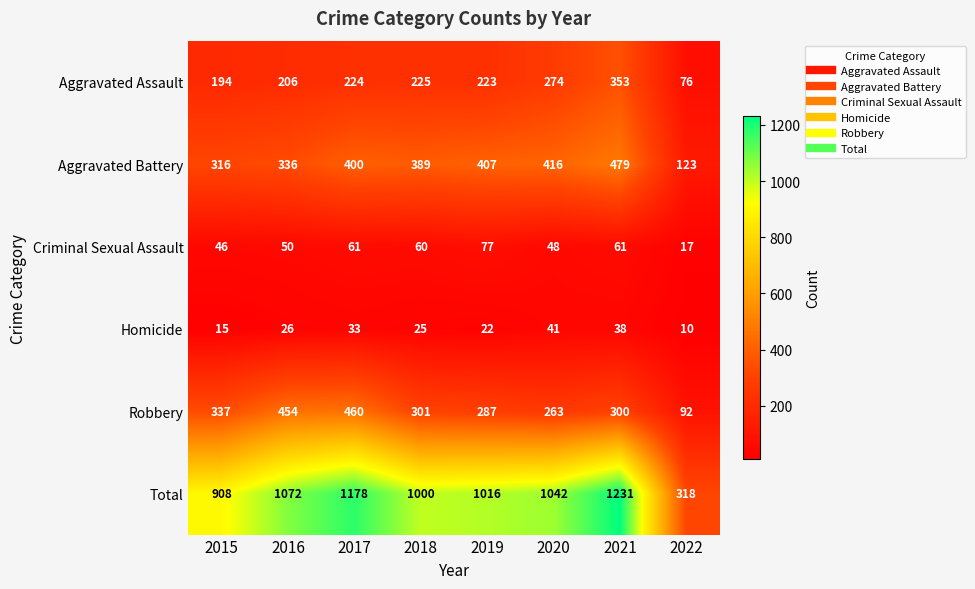

At 2015, list the series in order from smallest to largest.

Homicide, Criminal Sexual Assault, Aggravated Assault, Aggravated Battery, Robbery, Total